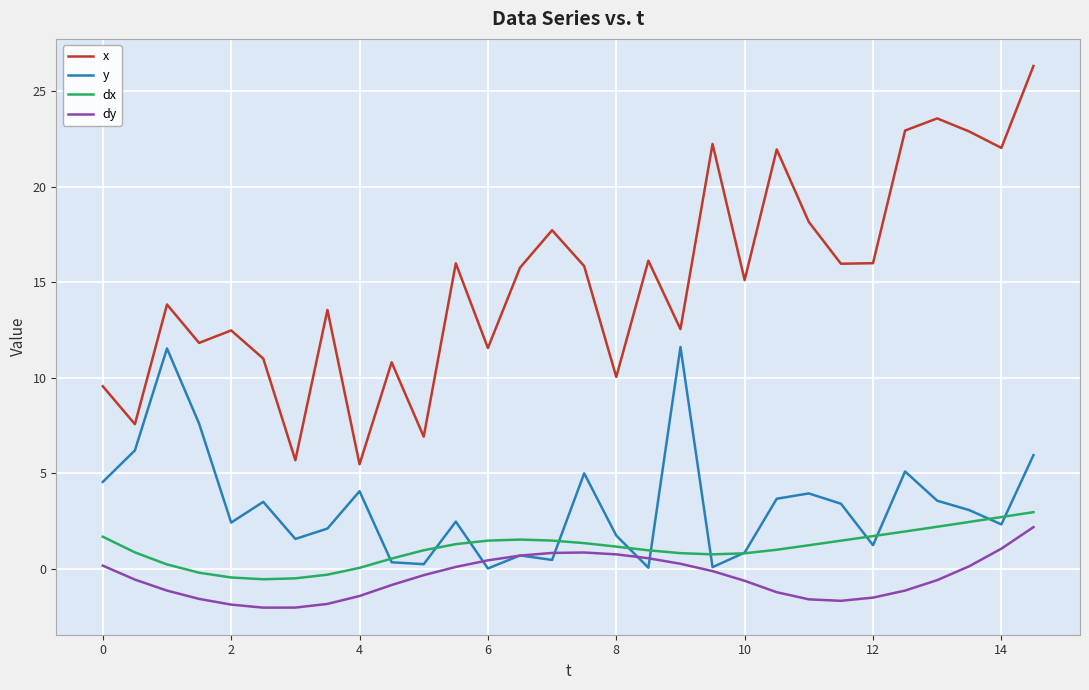

Which series has the widest spread of values?

x